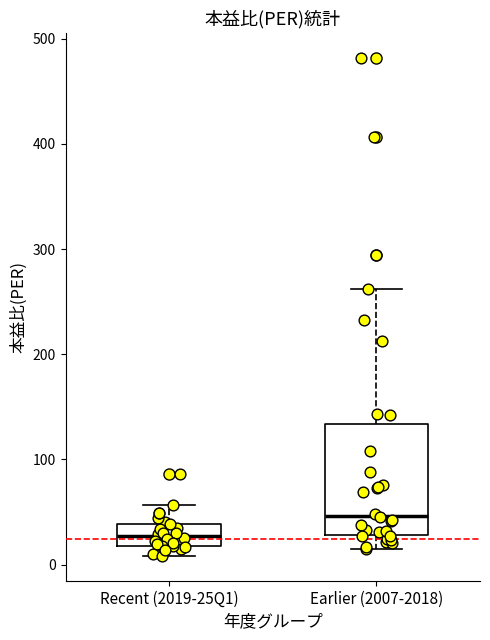

Reading left to right, transcribe this box plot: for each box, give where its median line is, the range the box spans, and where its two whiskers end, as read against the y-axis. The values are not printed on the chart, so give them approximately, as read against the axis.

Recent (2019-25Q1): median 30, box 20 to 40, whiskers 10 to 60
Earlier (2007-2018): median 50, box 30 to 130, whiskers 10 to 260